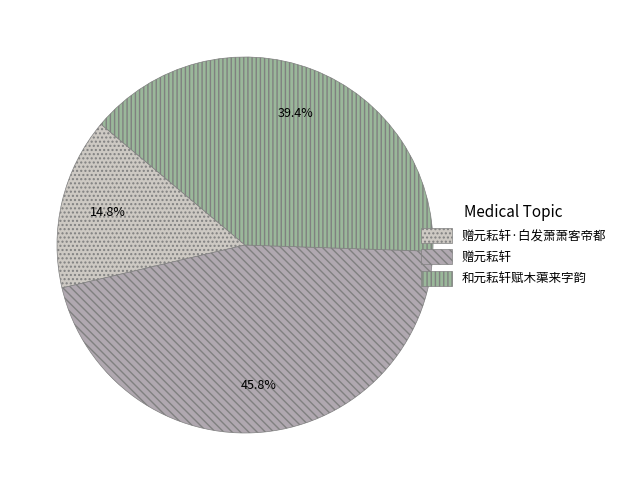

Rank the categories by value from highest to lowest.

赠元耘轩, 和元耘轩赋木蕖来字韵, 赠元耘轩·白发萧萧客帝都